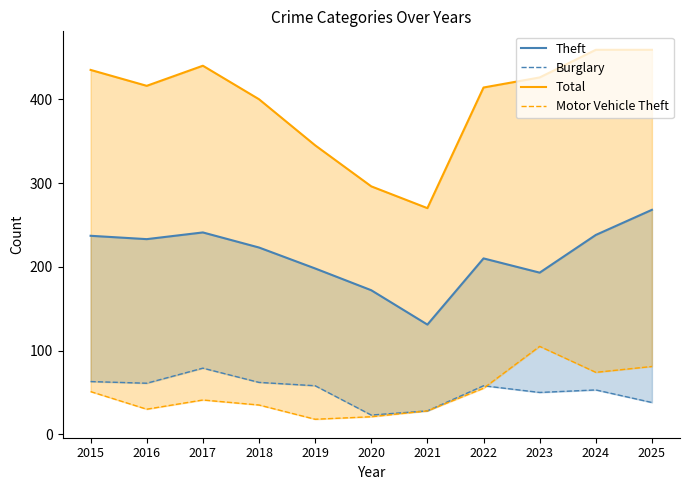

True or false: Theft and Burglary intersect in this chart.

False